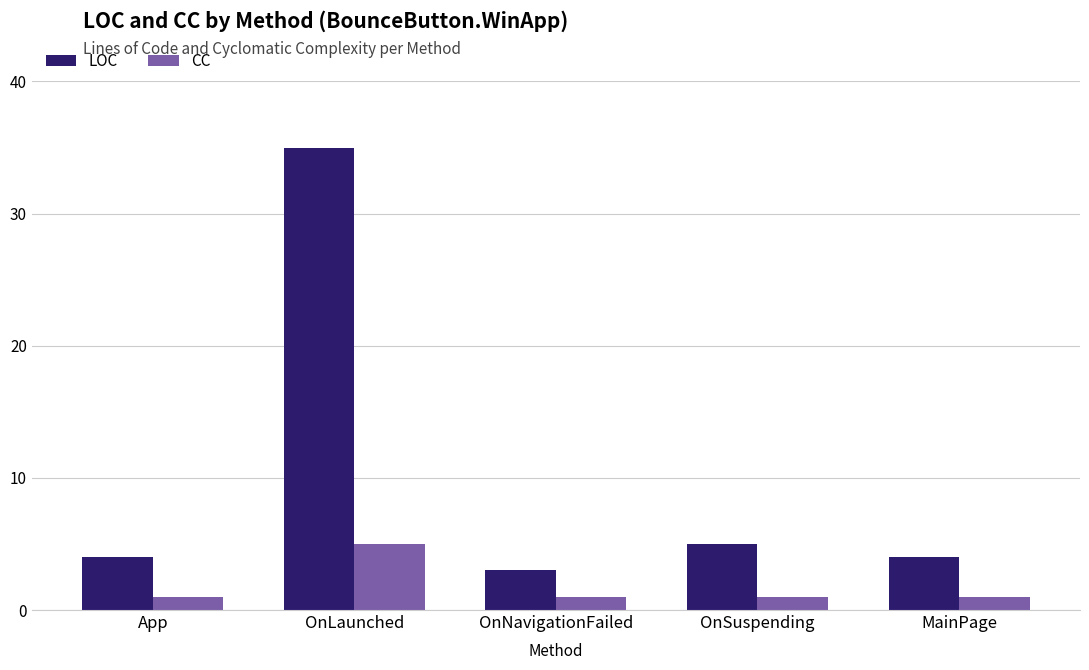

Rank the series by their average value, from highest to lowest.

LOC, CC